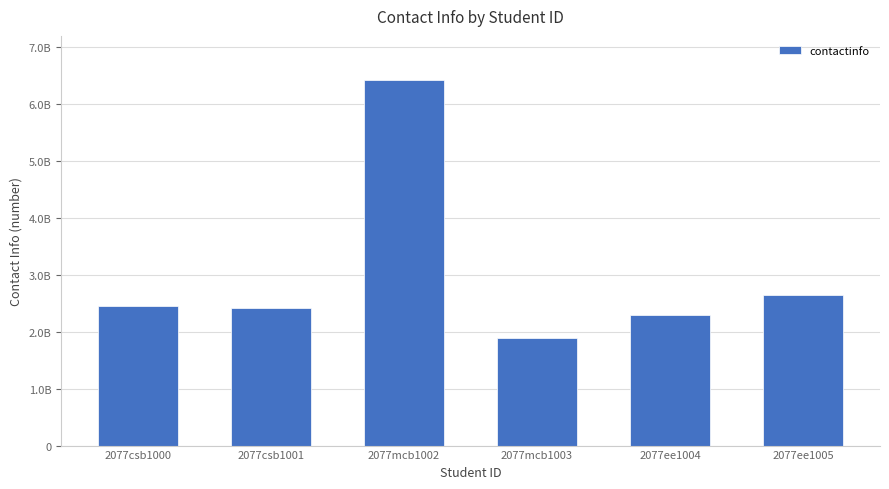

Is it true that the value at 2077ee1005 is 4585472371?

False